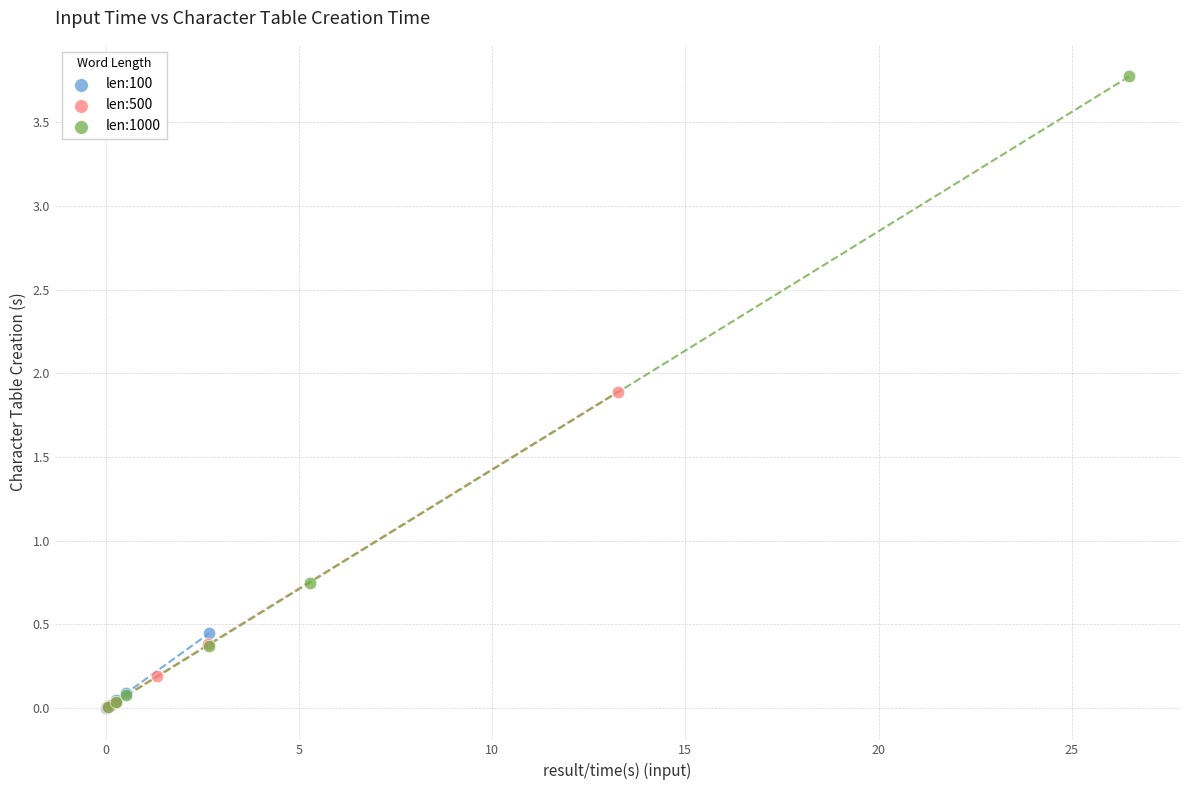

Which series has the widest spread of Y values?

len:1000